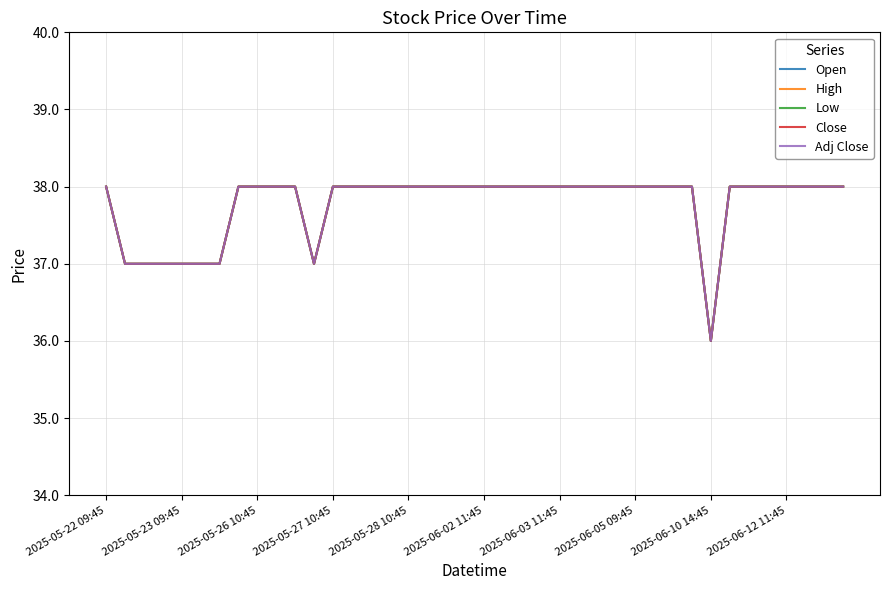

Does the chart have visible grid lines?

Yes